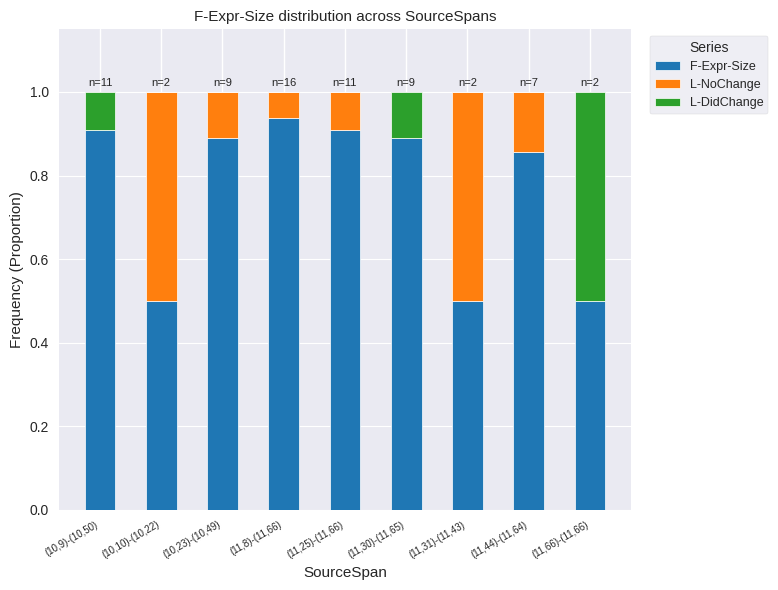

The value of F-Expr-Size at (11,8)-(11,66) is 1.5. True or false?

False